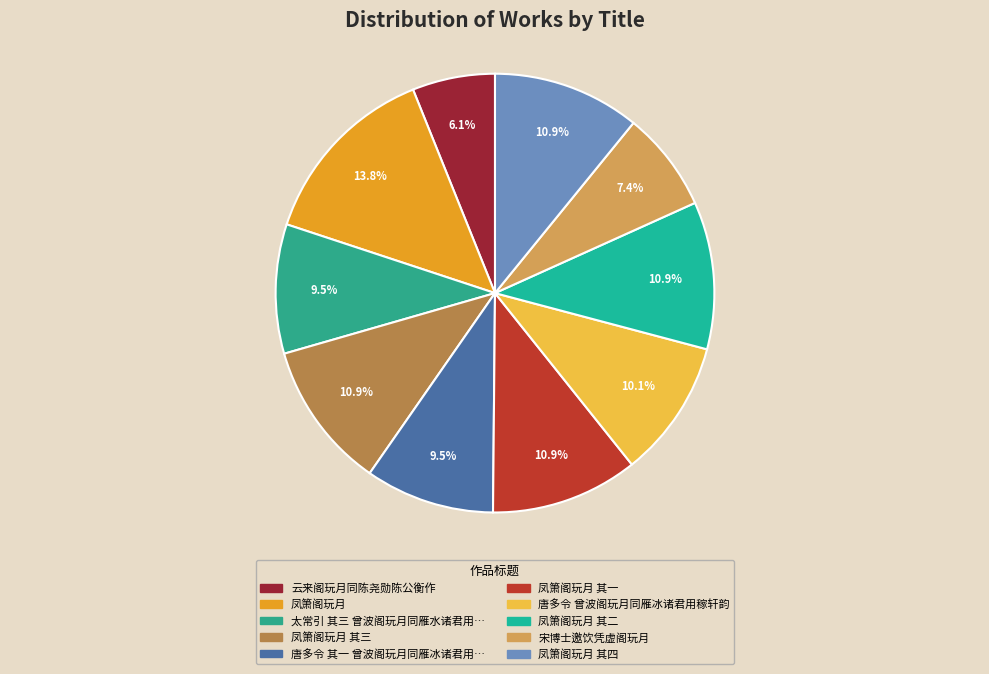

Is there any slice that represents more than half of the pie?

No